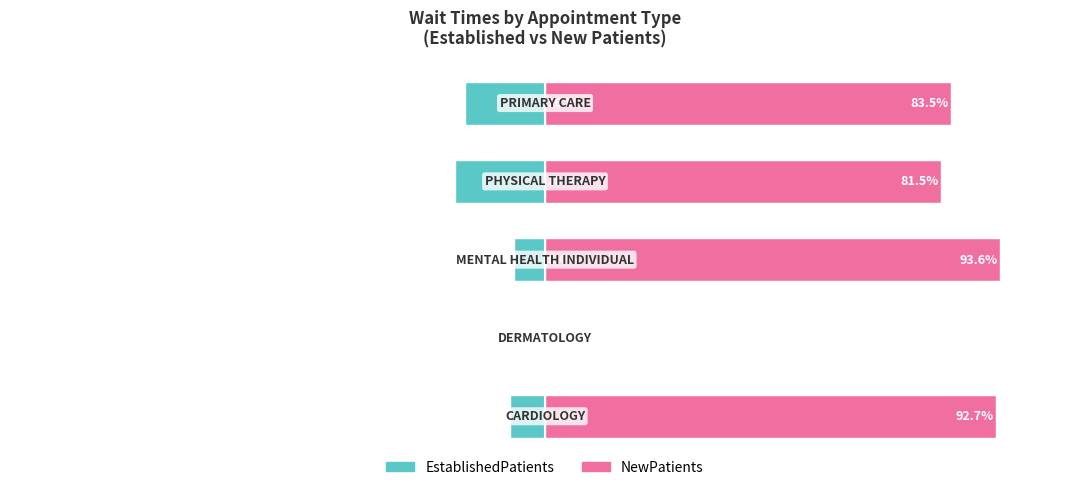

Which series changed the most between 1 and 4?

NewPatients